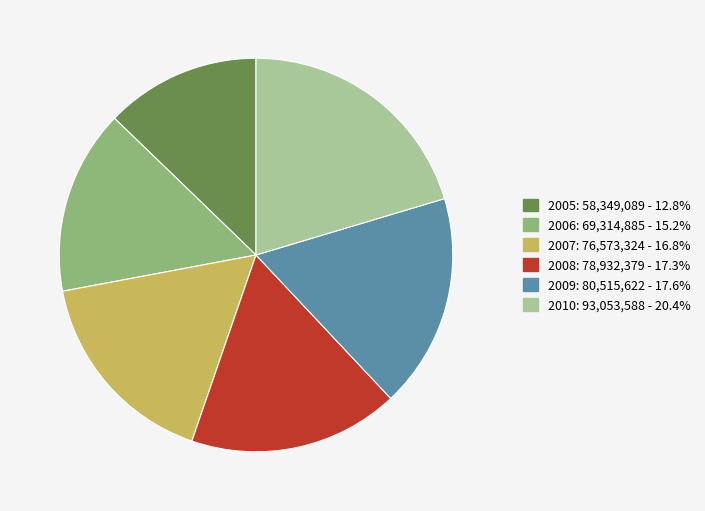

Is 2006 the majority of the pie?

No